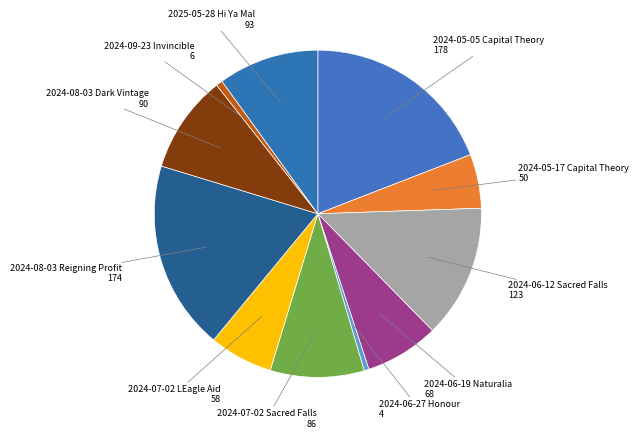

How many slices are in this pie chart?

11